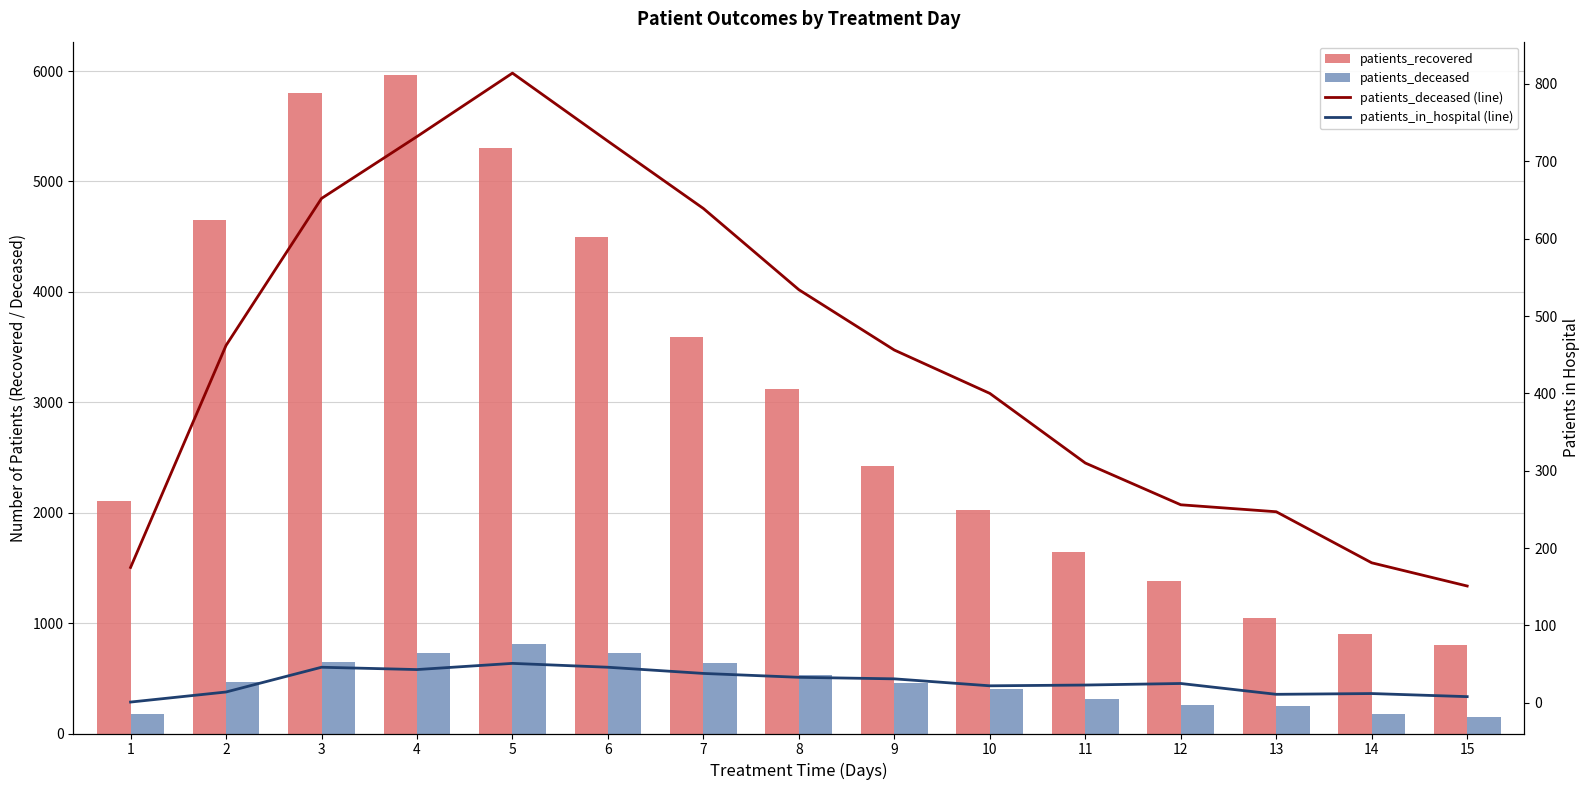

What is the maximum value shown in the chart?

5968